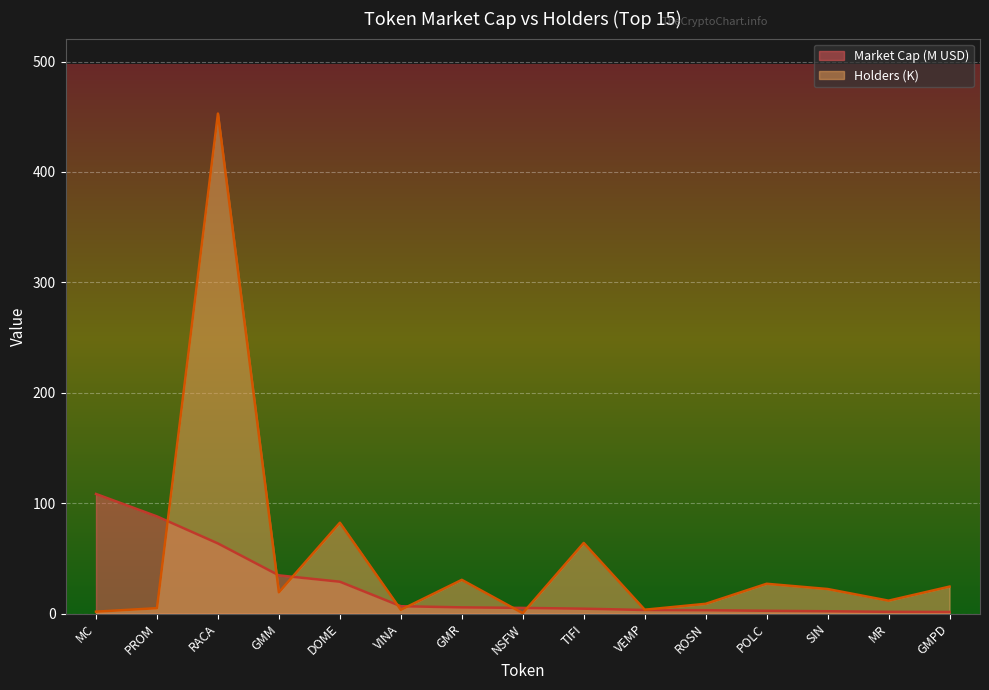

Is it true that Holders (K) equals 135.0 at RACA?

False